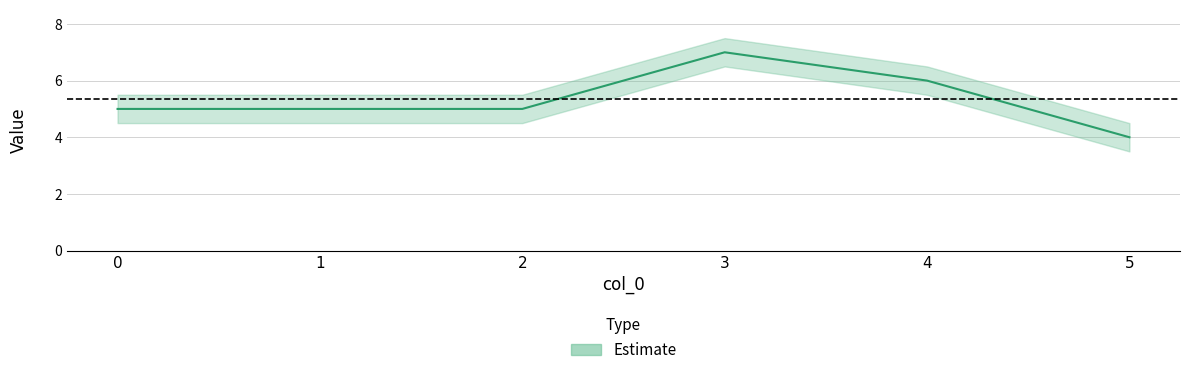

List the labels in order of value, smallest first.

5, 0, 1, 2, 4, 3